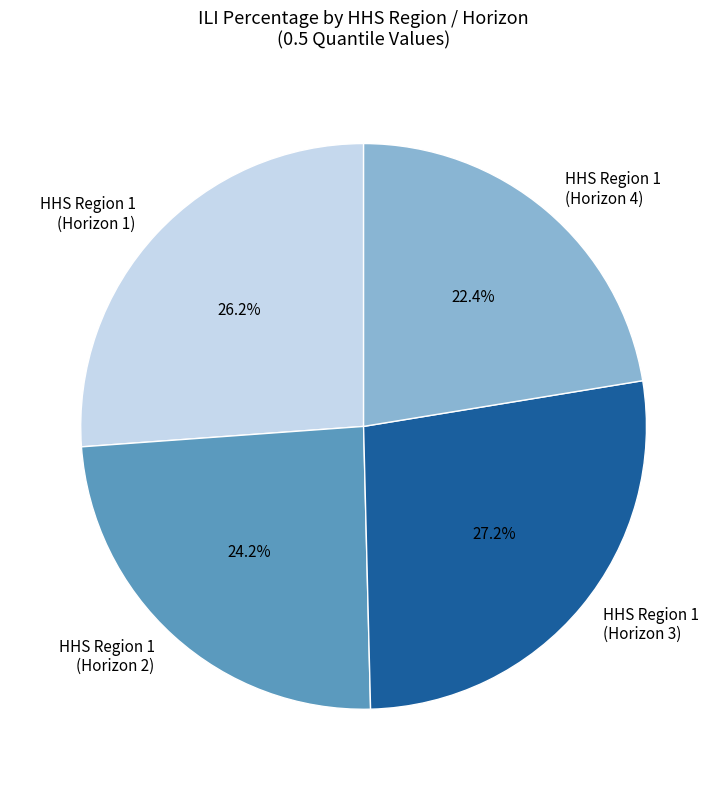

Is there any slice that represents more than half of the pie?

No